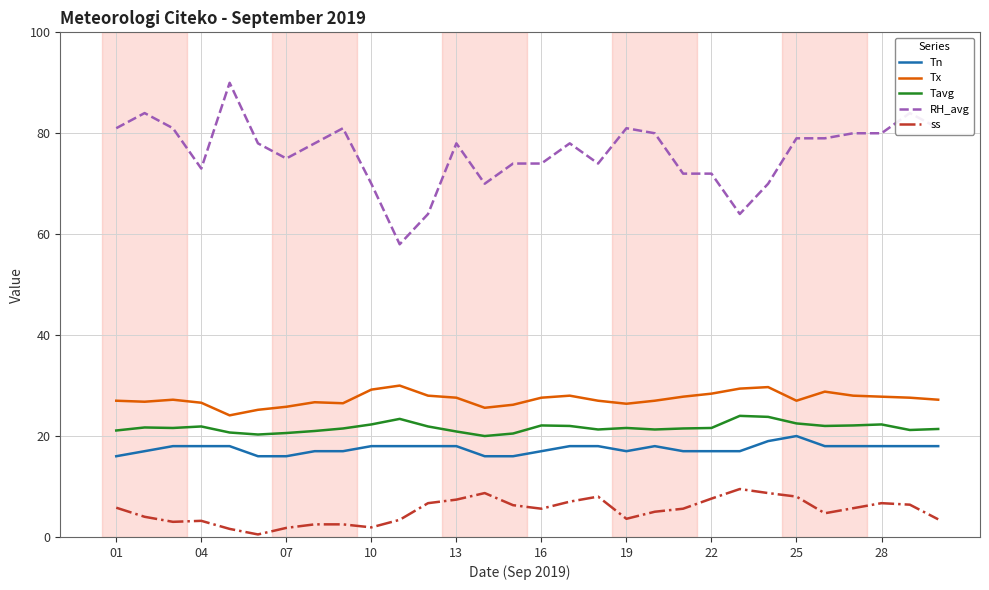

Which series has the largest total across all categories?

RH_avg